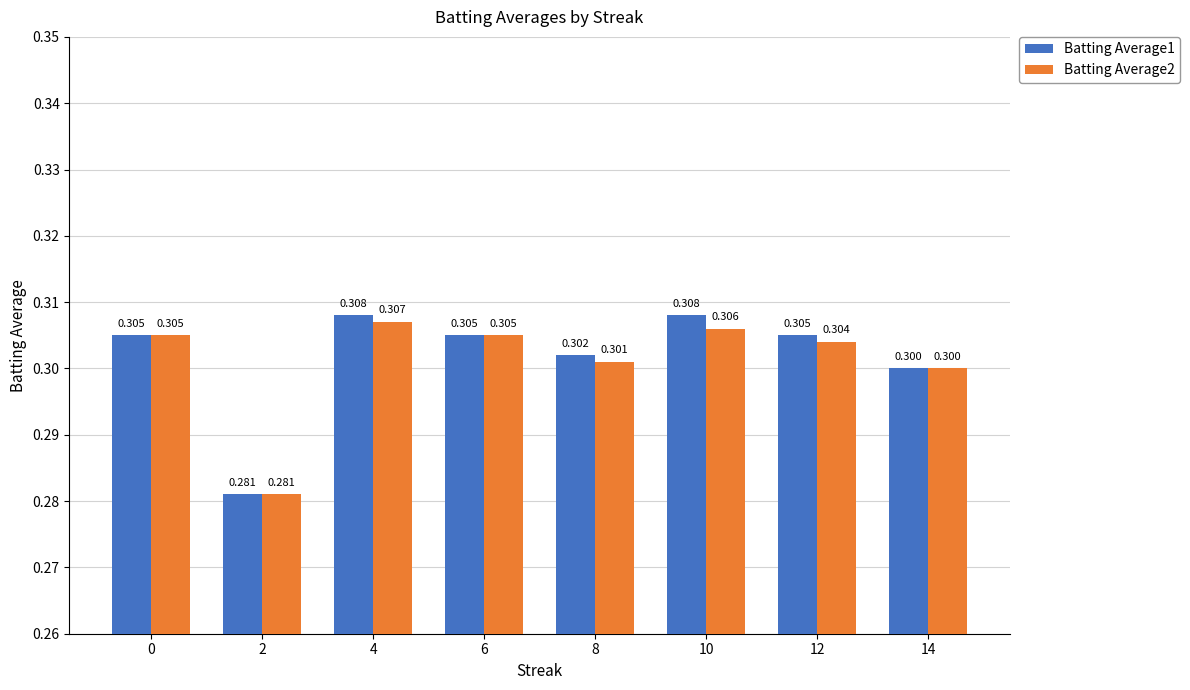

What is the sum of all Batting Average2 values?

2.4